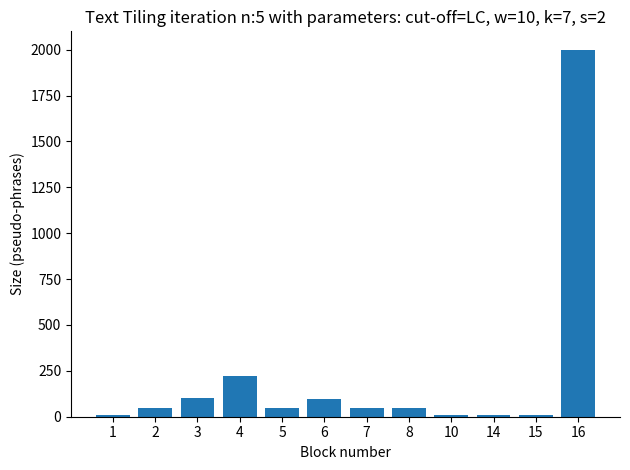

What is the difference between the maximum and second lowest values?

1992